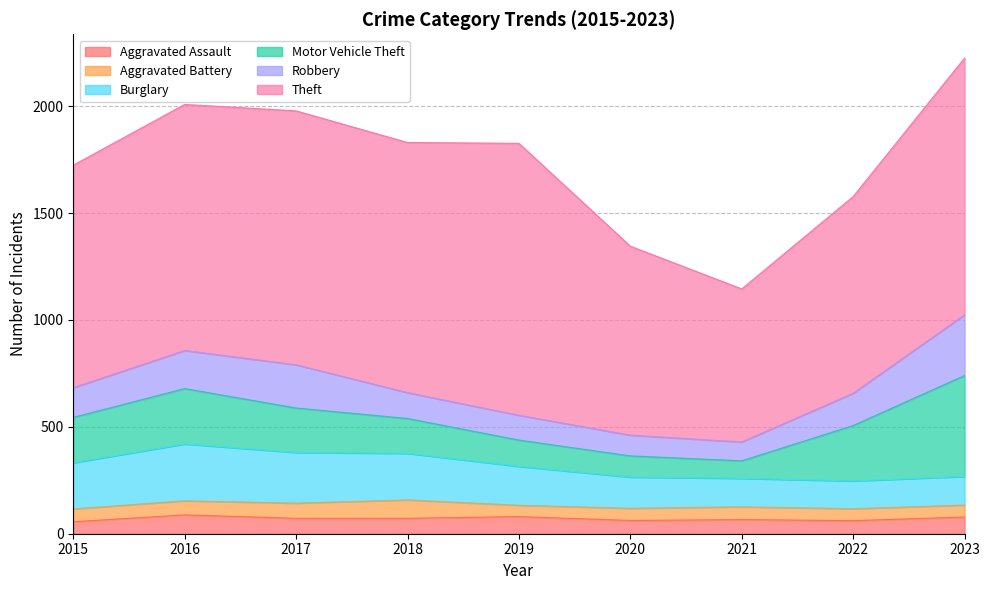

Does the chart have visible grid lines?

Yes